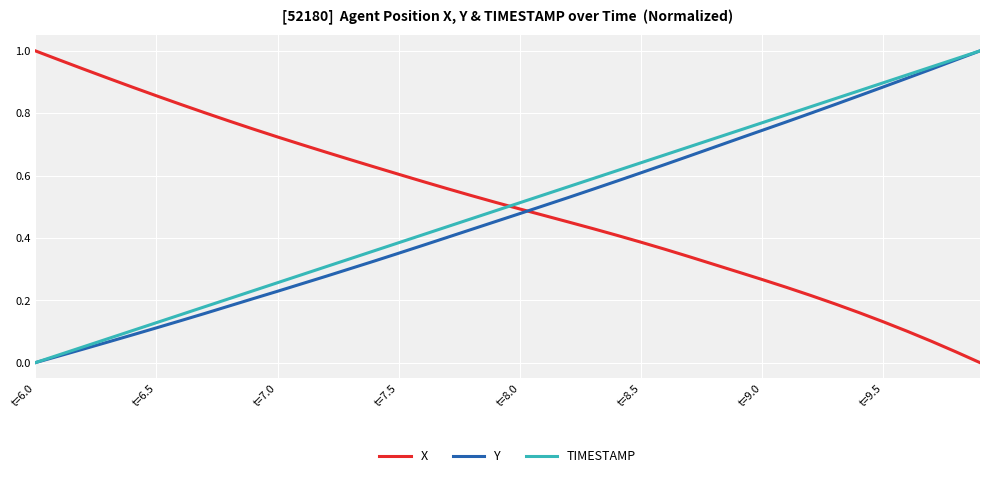

After their last crossing, which series has the higher values: X or TIMESTAMP?

TIMESTAMP